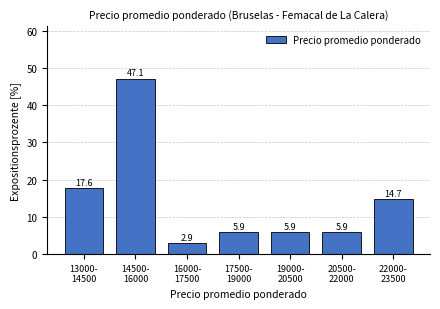

Reading left to right, extract all data points from this chart.

17.6	47.1	2.9	5.9	5.9	5.9	14.7